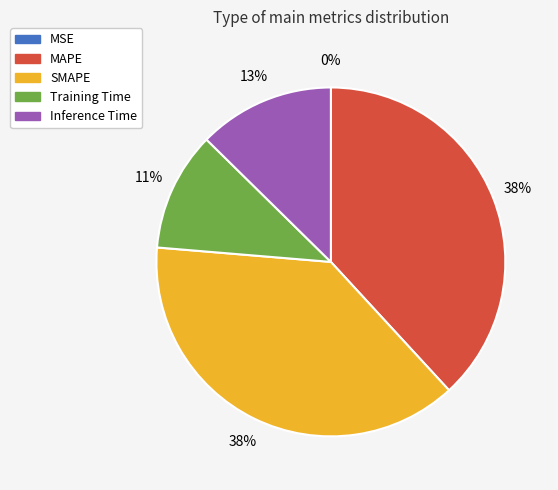

To the nearest percent, what is the difference between the largest and smallest slice percentages?

38%